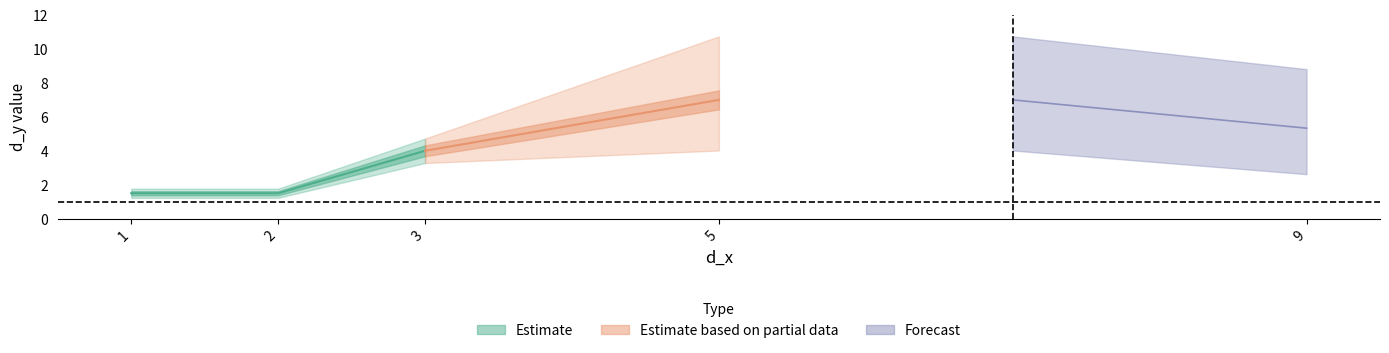

Does the chart display data point markers on the line(s)?

No